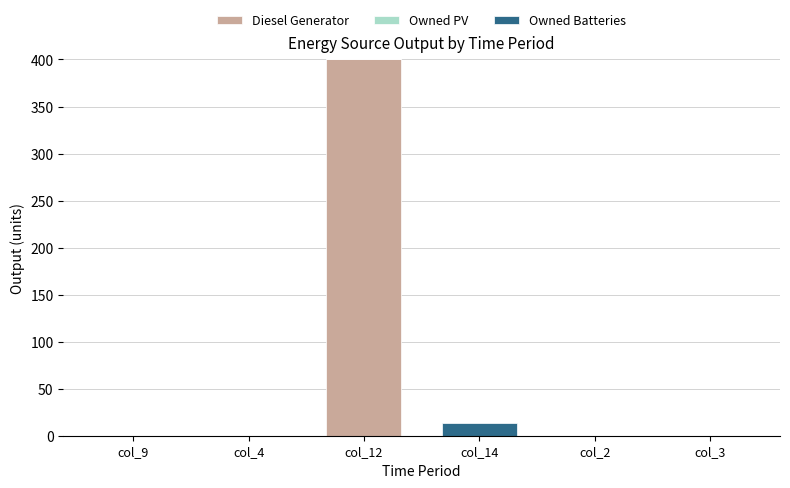

At which category is the sum across all series the highest?

col_12